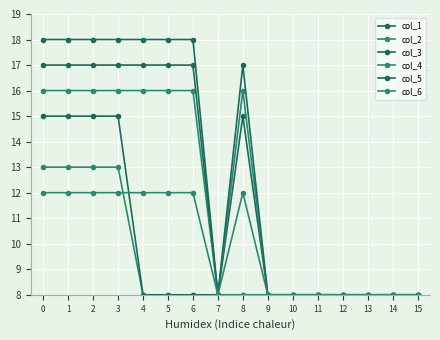

Count the col_4 values in the range 8 to 16.

16